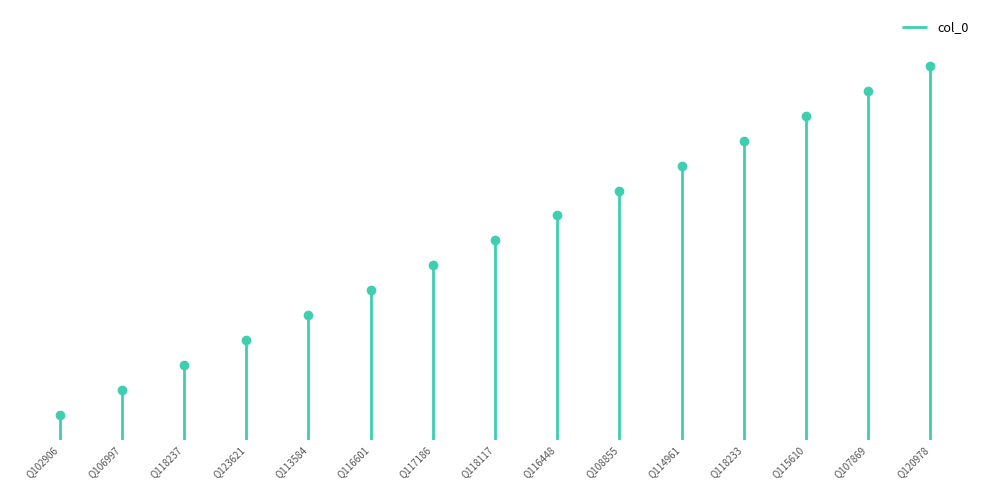

Is it true that the value at Q102906 is 1?

True